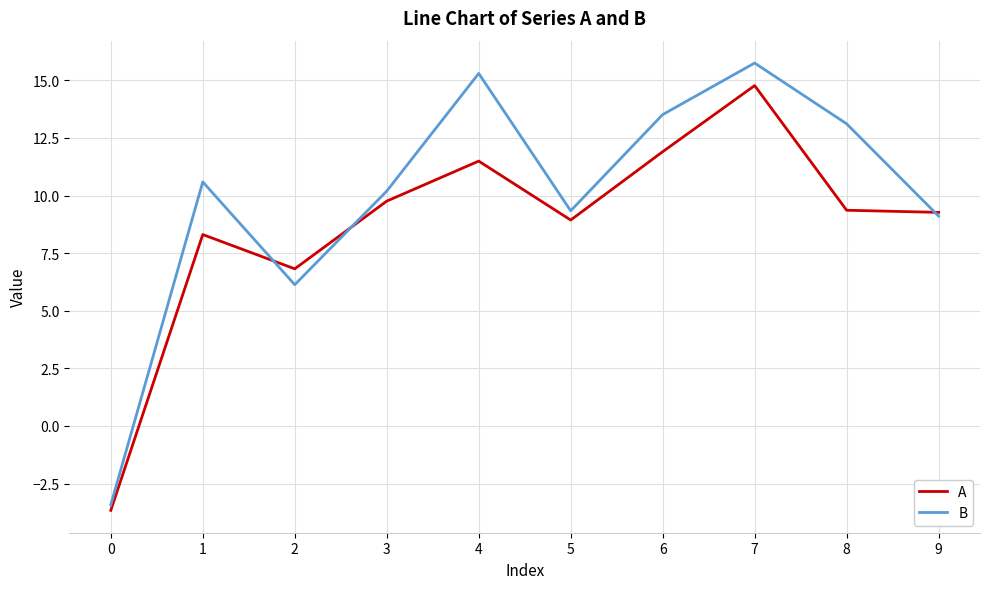

What are all the series names shown in the legend?

A, B